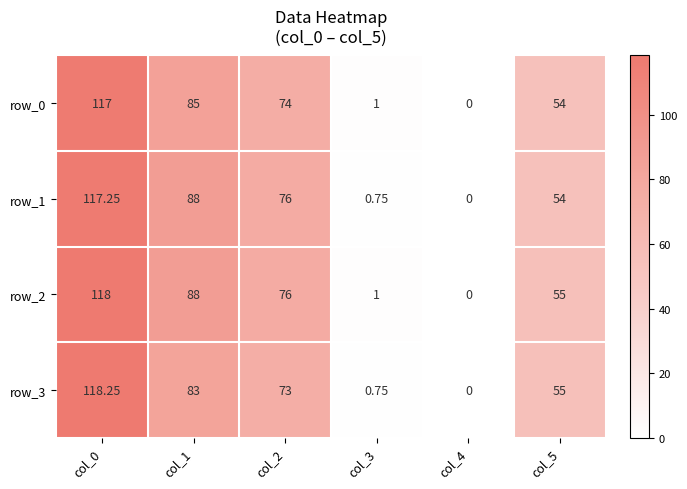

At how many categories does at least one series exceed 81?

2